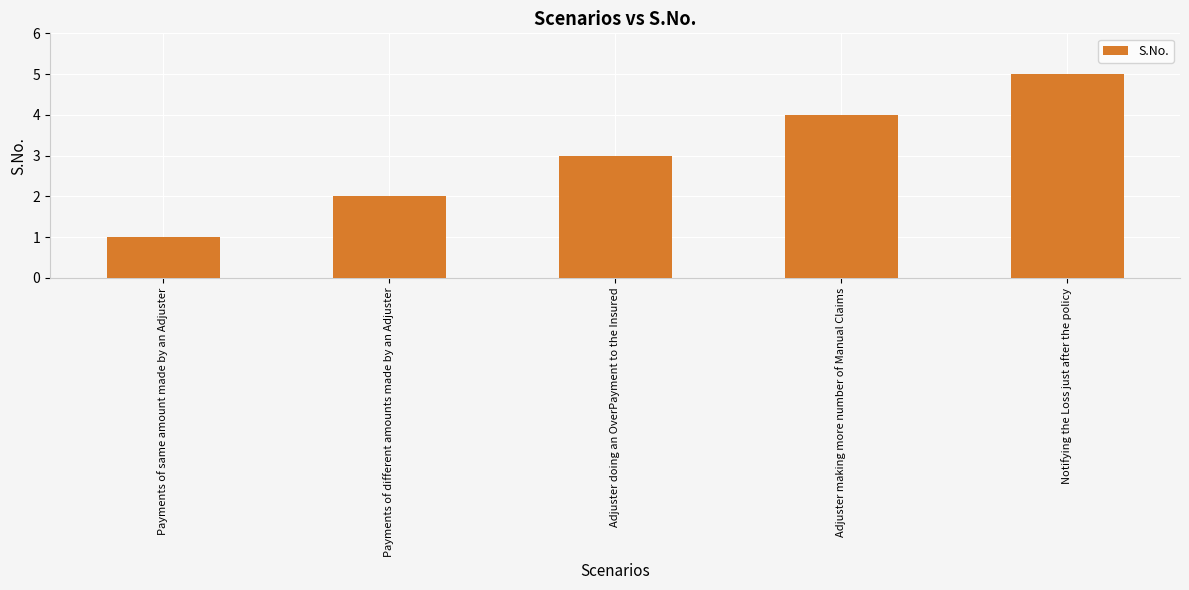

What is the minimum value shown in the chart?

1